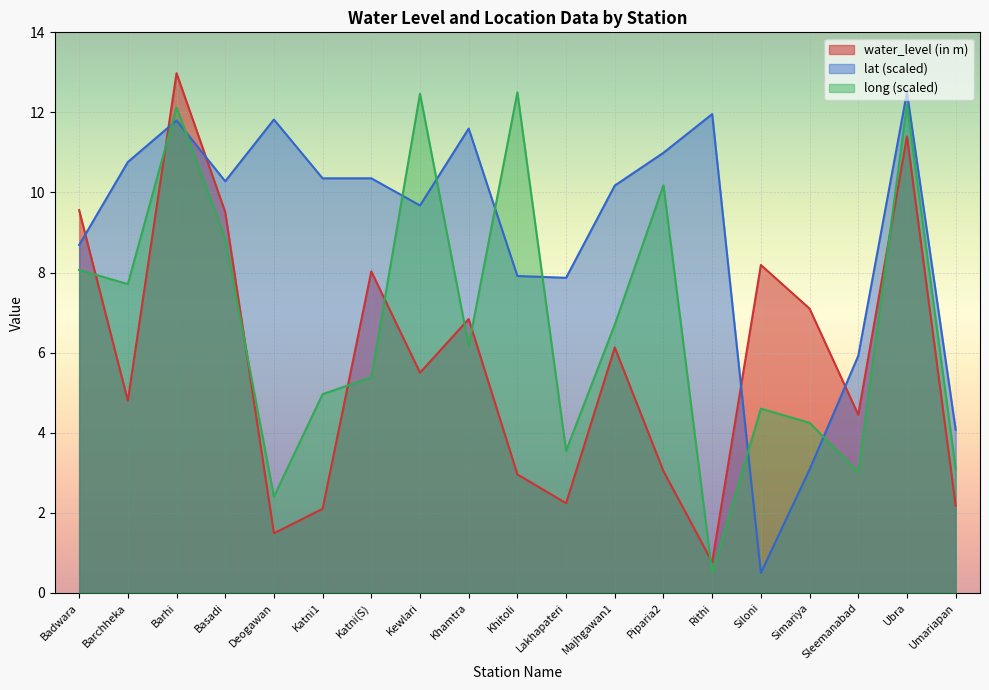

What is the spread (max minus min) of values at Siloni?

7.7